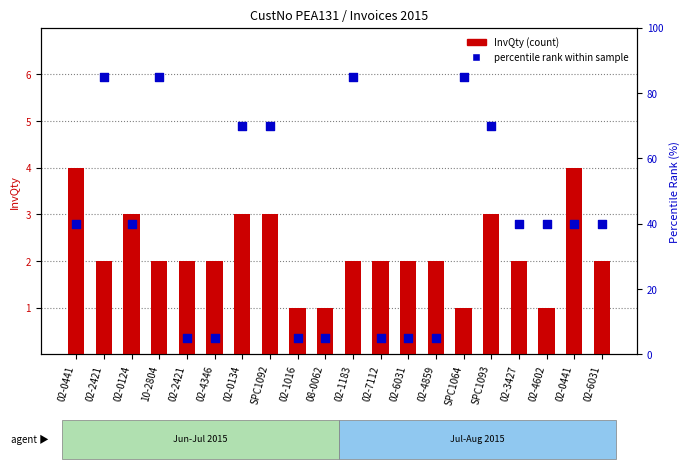

What is the total value across all series at 02-0441?

44